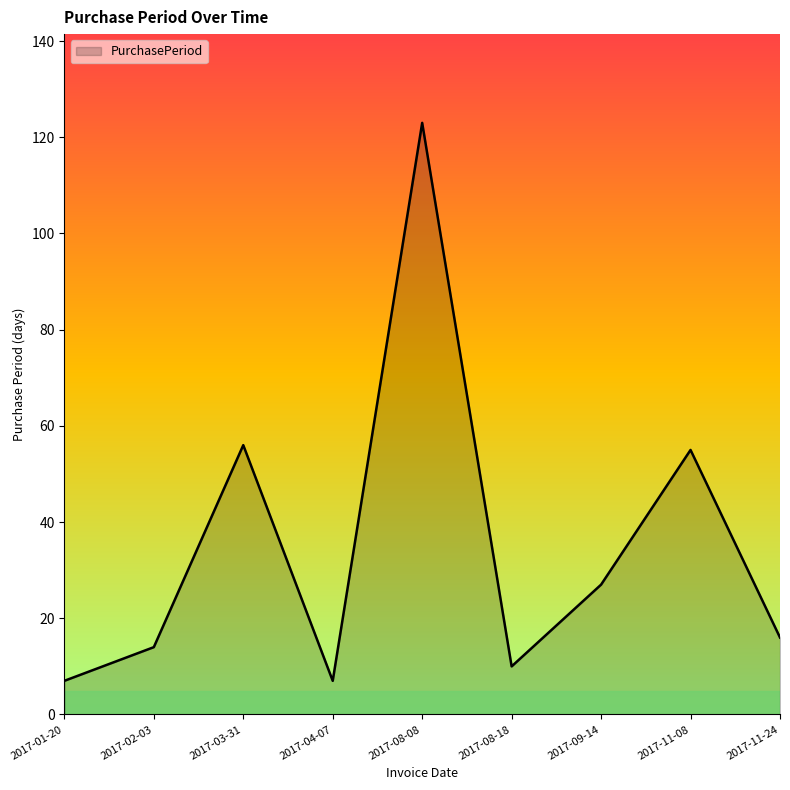

What is the smallest value displayed?

7